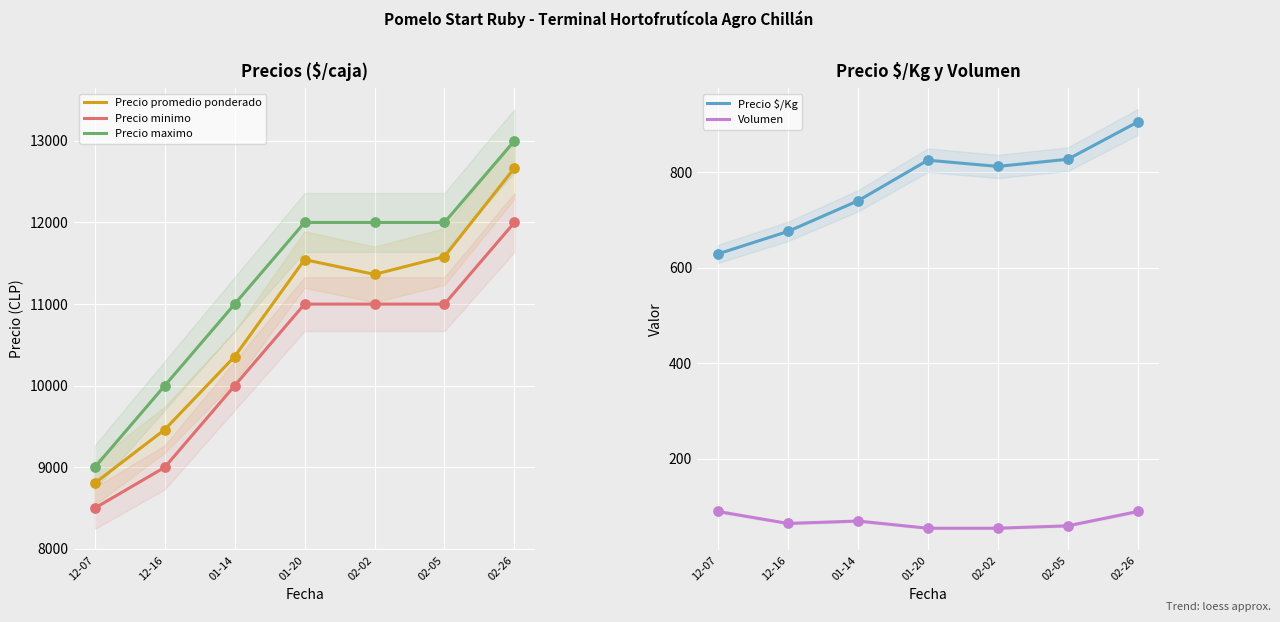

What is the total value across all series at 02-02?

35231